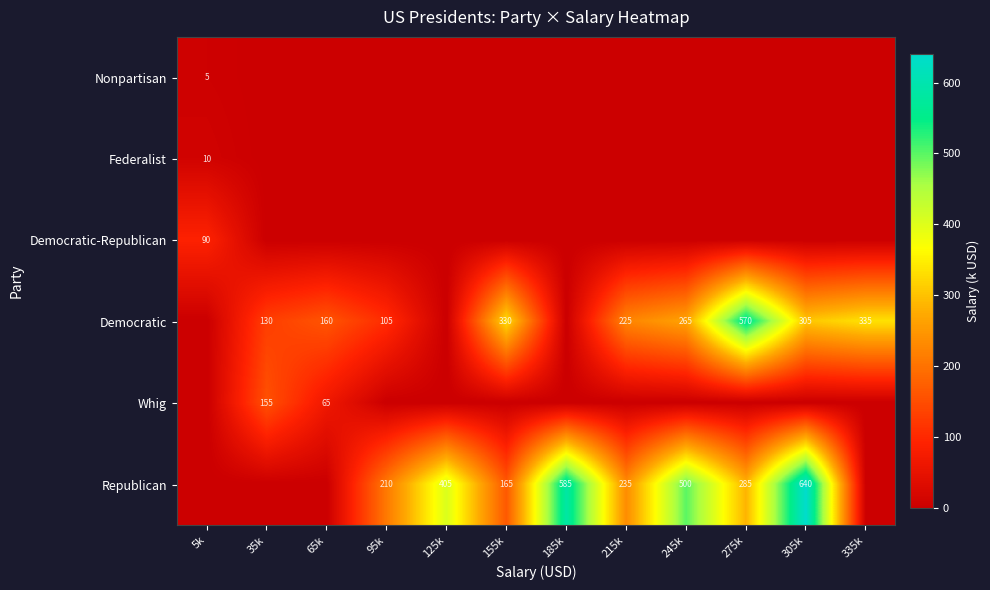

The value of Whig at 35k is 155. True or false?

True